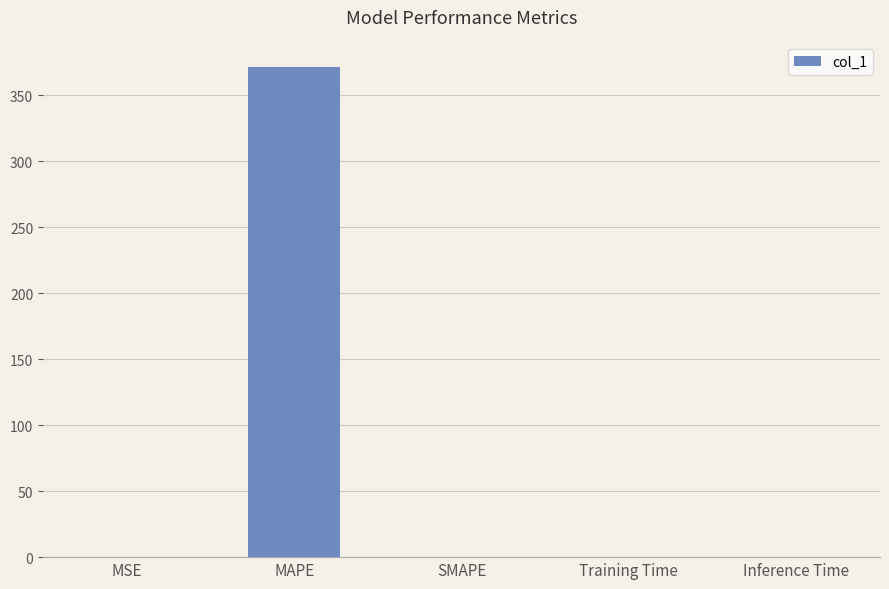

The value at MAPE is 371.4. True or false?

True